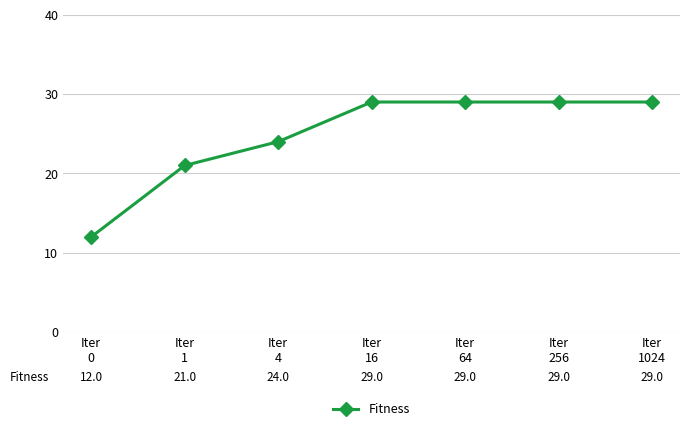

Does the chart have visible grid lines?

Yes